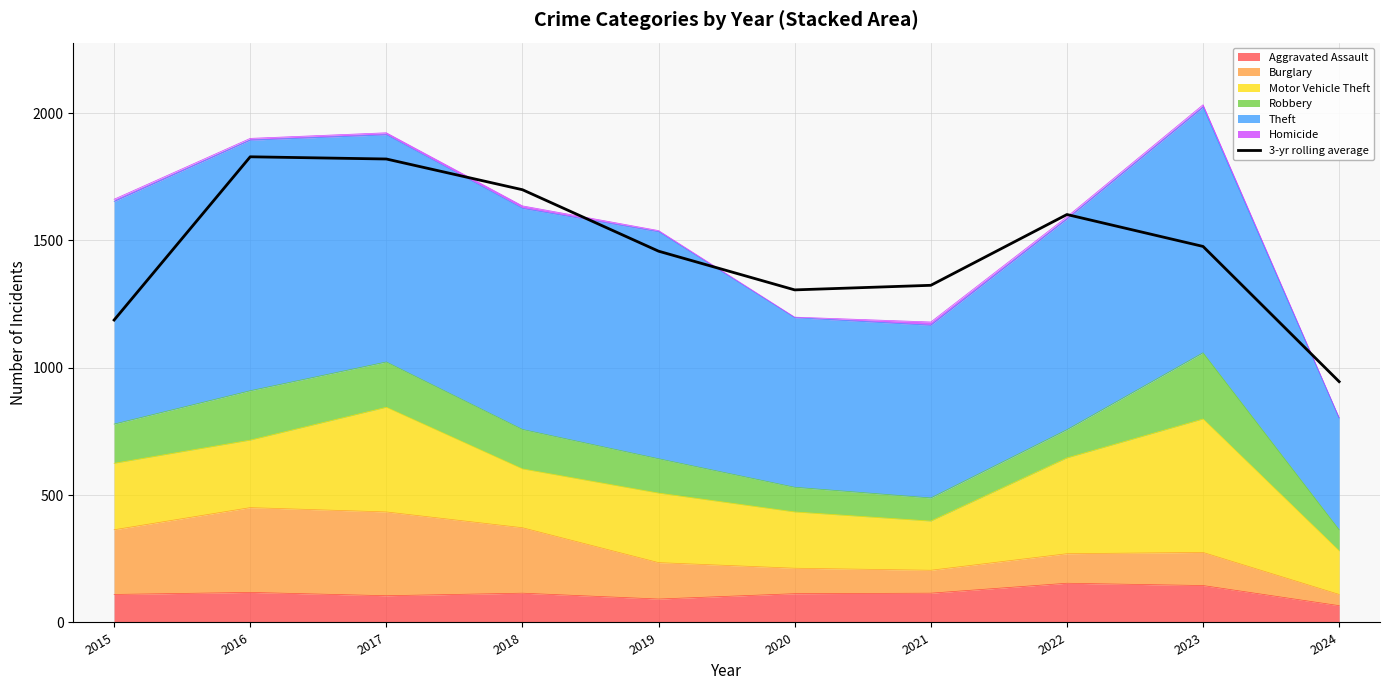

Read the value at 2021.

1324.0